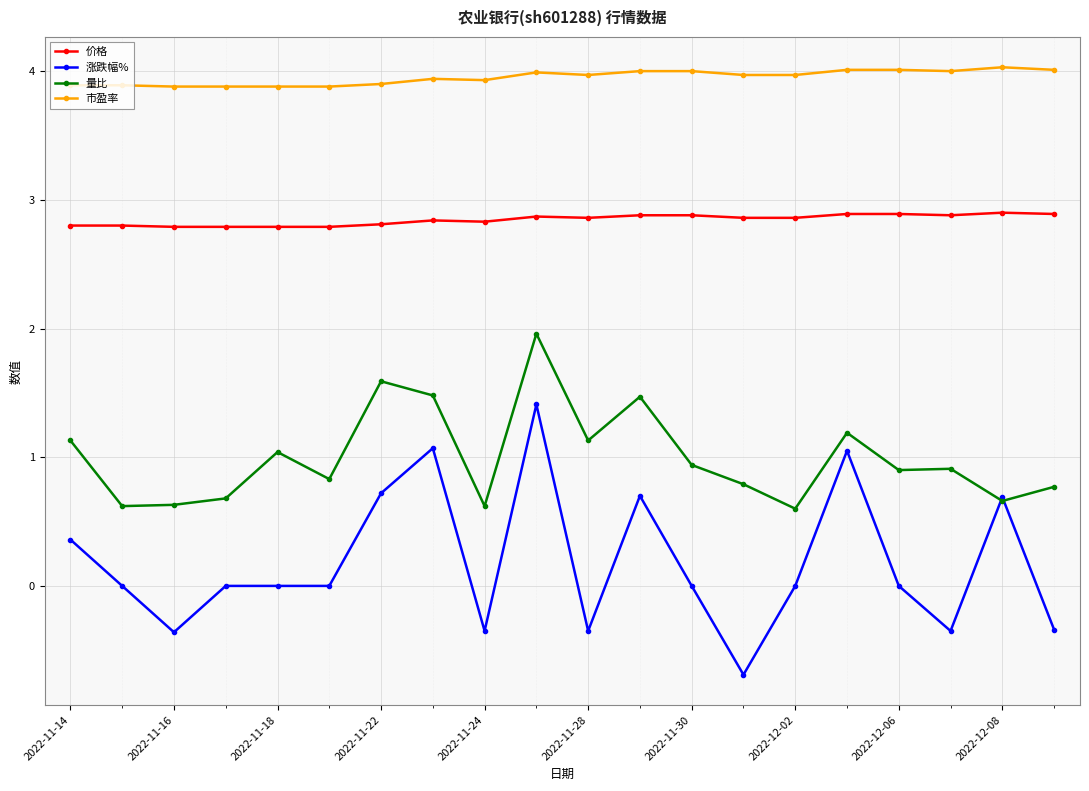

True or false: 涨跌幅% has more than 1 interior local peaks.

True